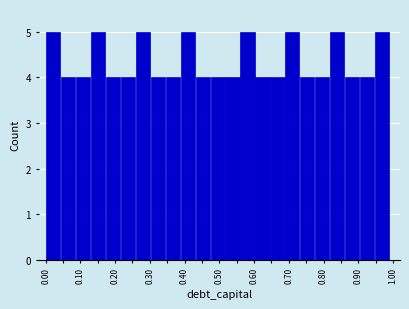

Reading left to right, list every bar in this chart as the range it spans on the x-axis followed by its height. Neither the bar edges nor the heights are printed on the chart, so give them approximately, as read against the axes.

0.00 to 0.04: 5
0.04 to 0.09: 4
0.09 to 0.13: 4
0.13 to 0.17: 5
0.17 to 0.22: 4
0.22 to 0.26: 4
0.26 to 0.30: 5
0.30 to 0.34: 4
0.34 to 0.39: 4
0.39 to 0.43: 5
0.43 to 0.47: 4
0.47 to 0.52: 4
0.52 to 0.56: 4
0.56 to 0.60: 5
0.60 to 0.65: 4
0.65 to 0.69: 4
0.69 to 0.73: 5
0.73 to 0.77: 4
0.77 to 0.82: 4
0.82 to 0.86: 5
0.86 to 0.90: 4
0.90 to 0.95: 4
0.95 to 0.99: 5